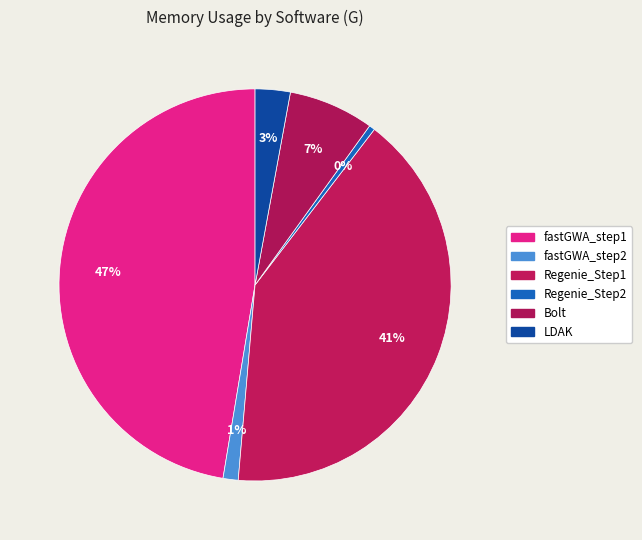

Is there any slice that represents more than half of the pie?

No